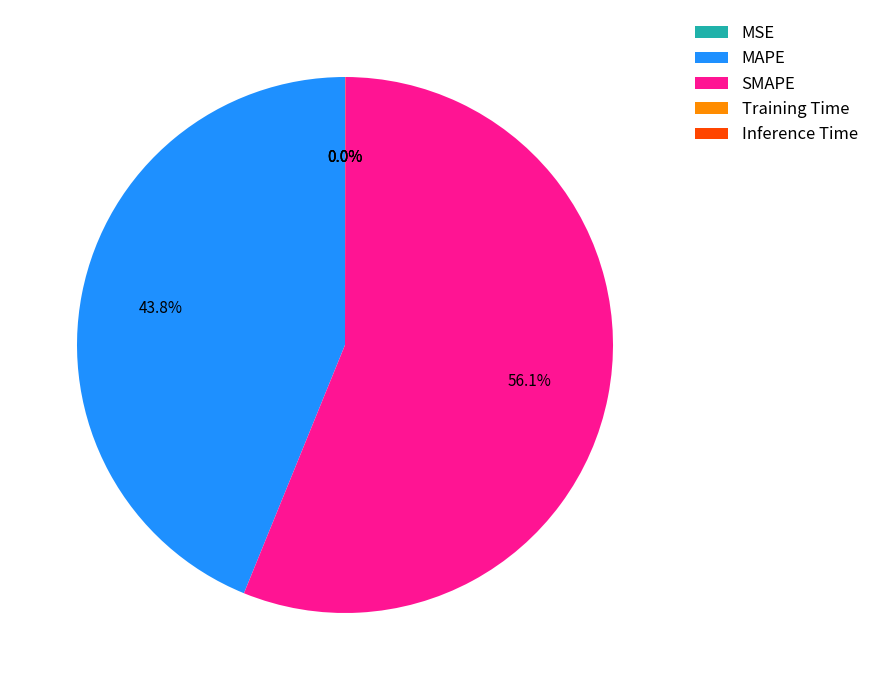

How many slices are in this pie chart?

5